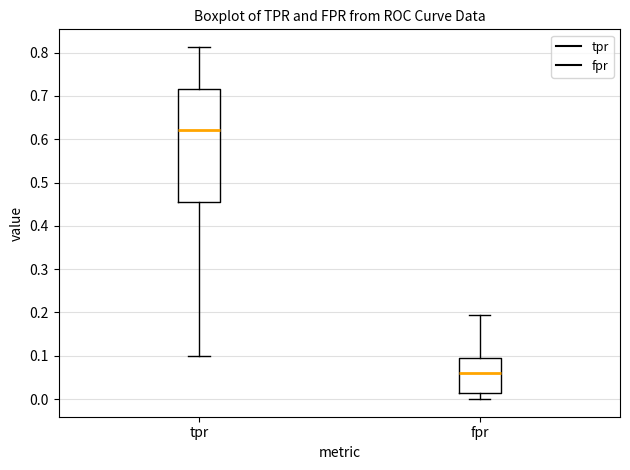

Comparing the boxes themselves (not the whiskers), which one is the tallest?

tpr